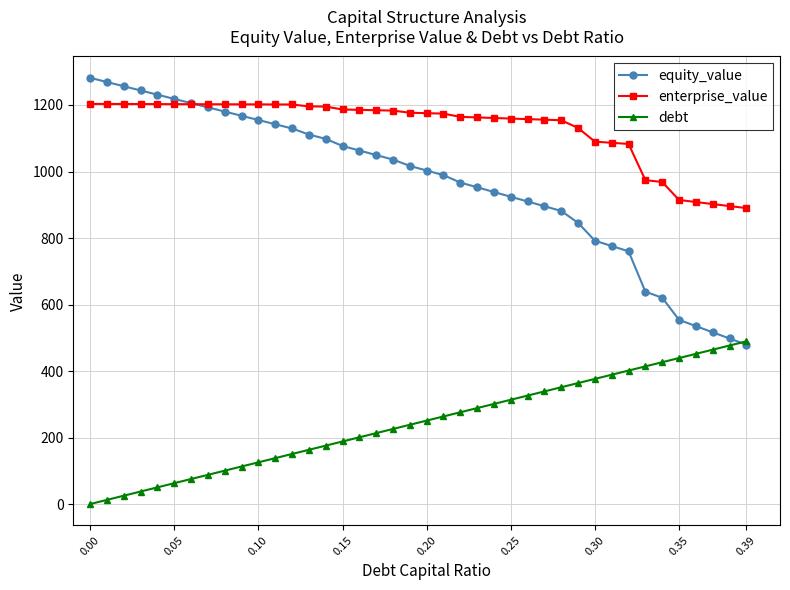

True or false: enterprise_value and debt intersect in this chart.

False